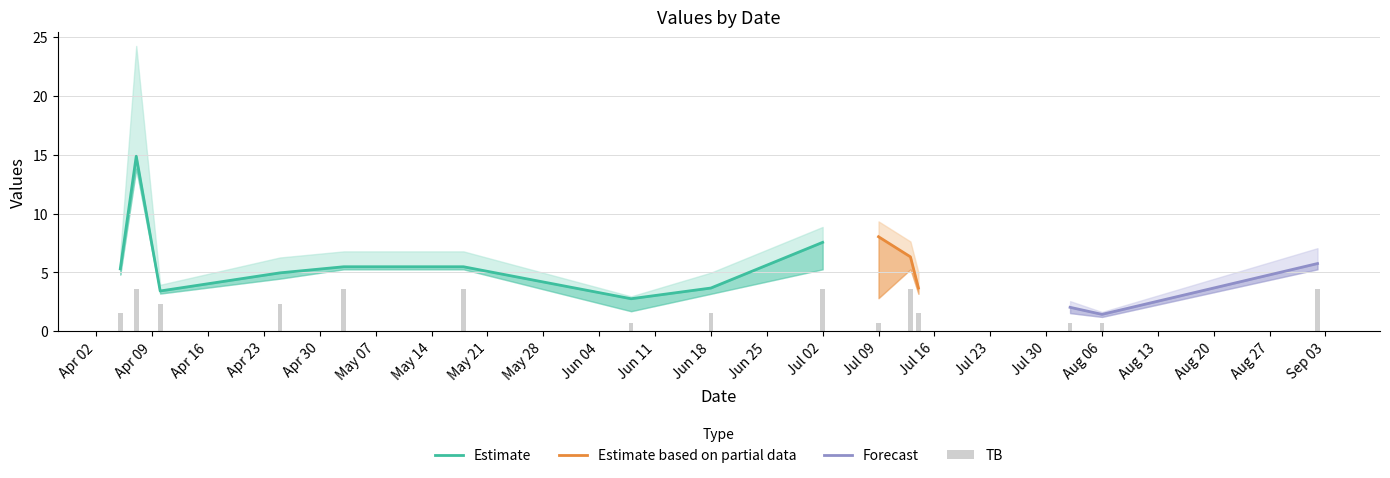

The K series shows 0.3 at 2024-04-05. True or false?

False